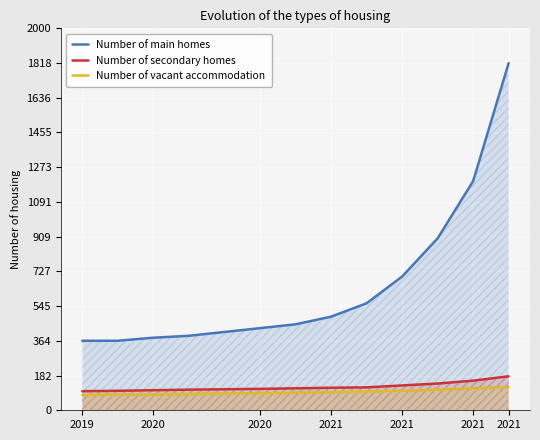

What is the approximate value of Number of main homes at 2021?

450